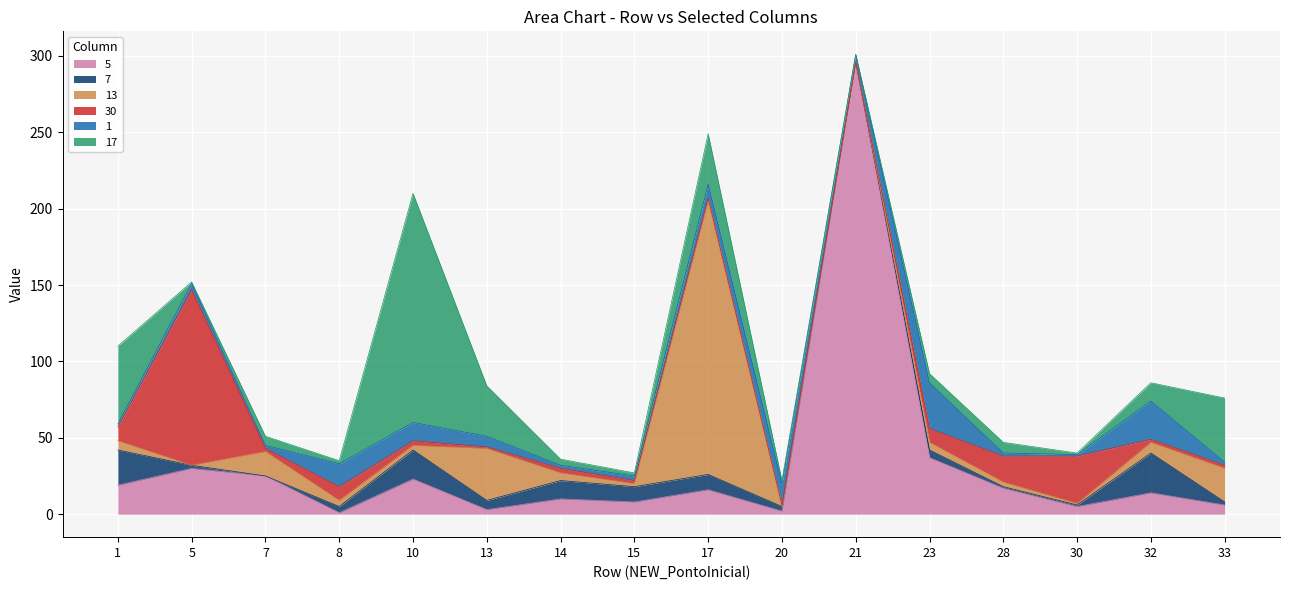

Rank the categories by 1 value from highest to lowest.

23, 32, 8, 20, 10, 17, 13, 21, 5, 15, 1, 7, 14, 28, 33, 30